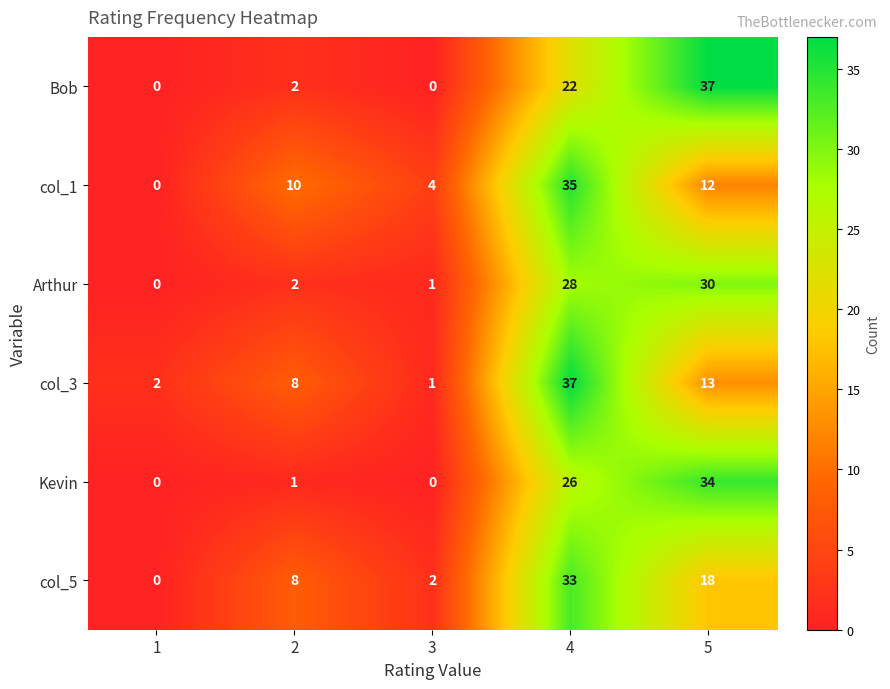

Where is col_1 nearest to the value 17?

5